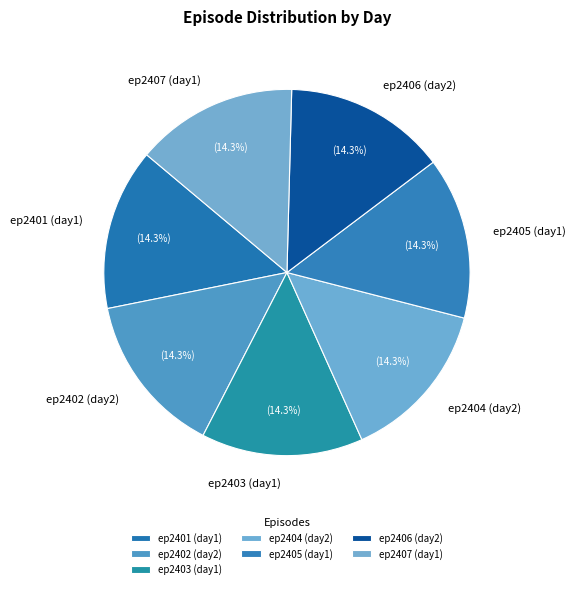

What percentage is NOT represented by ep2403 (day1)?

85.7%